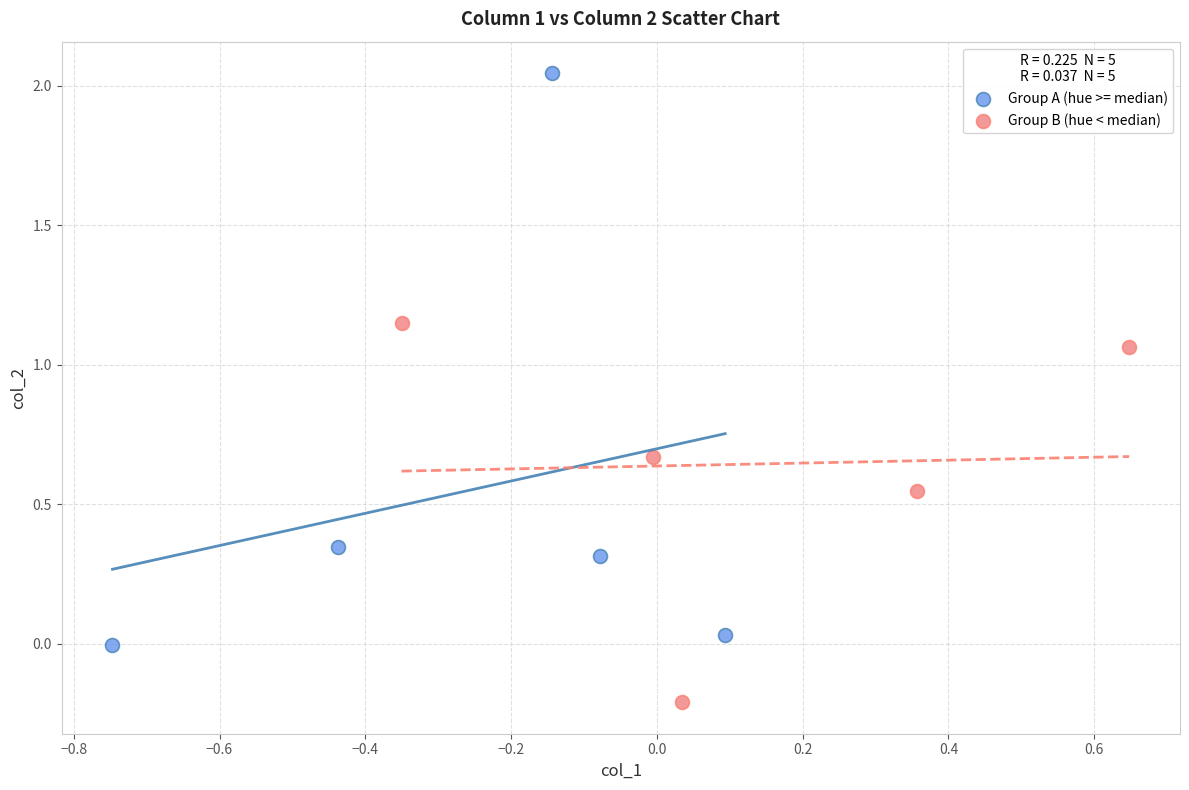

Which series has the largest Y range (max minus min)?

Group A (hue >= median)